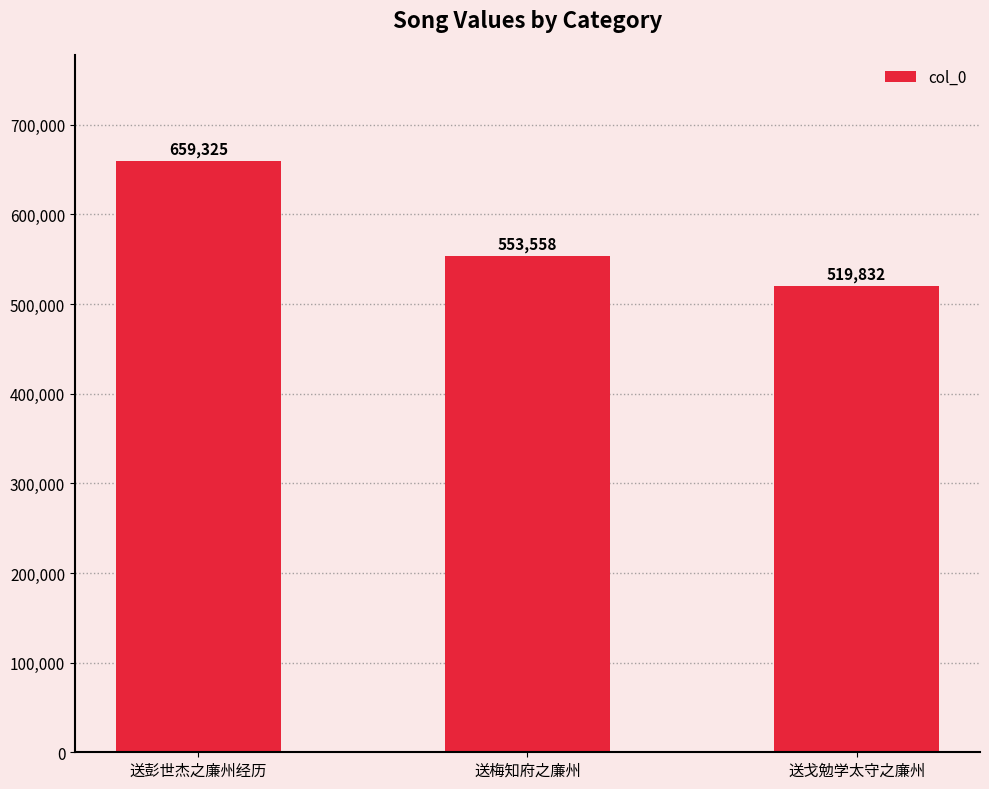

What is the value of the 2nd bar from the left?

553558